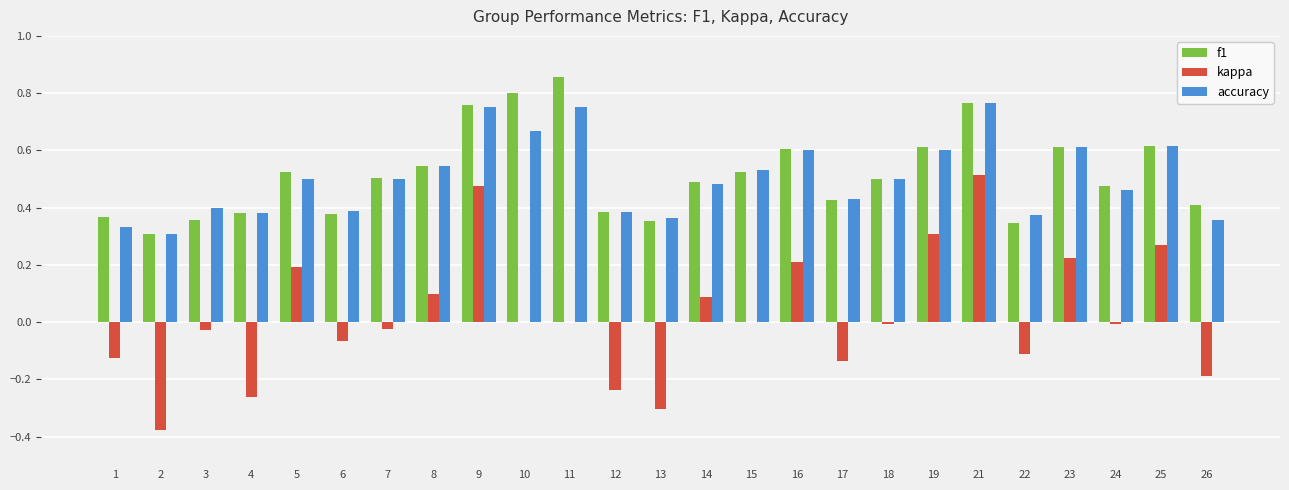

True or false: kappa has a value of 0.1 at 25.

False